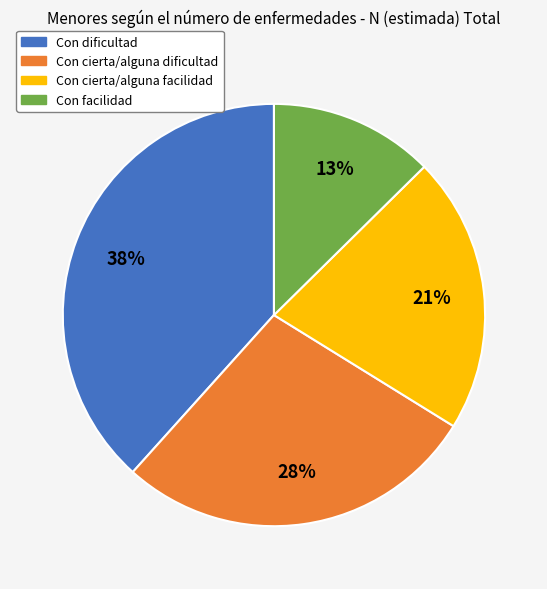

Rank the categories by value from lowest to highest.

Con facilidad, Con cierta/alguna facilidad, Con cierta/alguna dificultad, Con dificultad